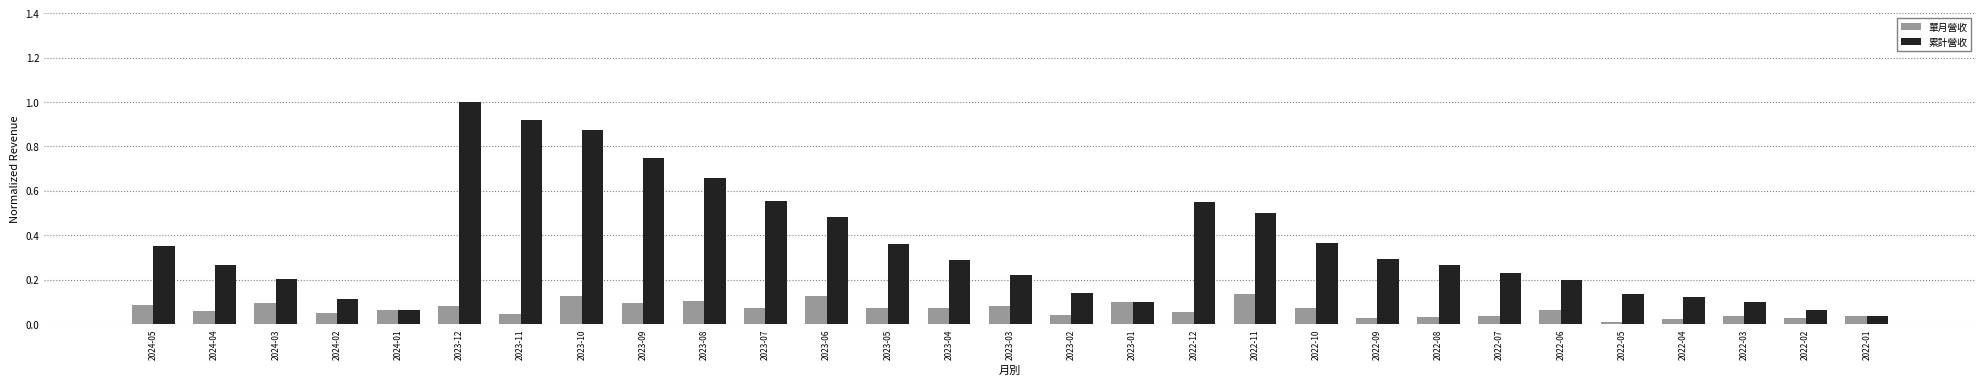

The value of 單月營收 at 2023-06 is 0.1. True or false?

True